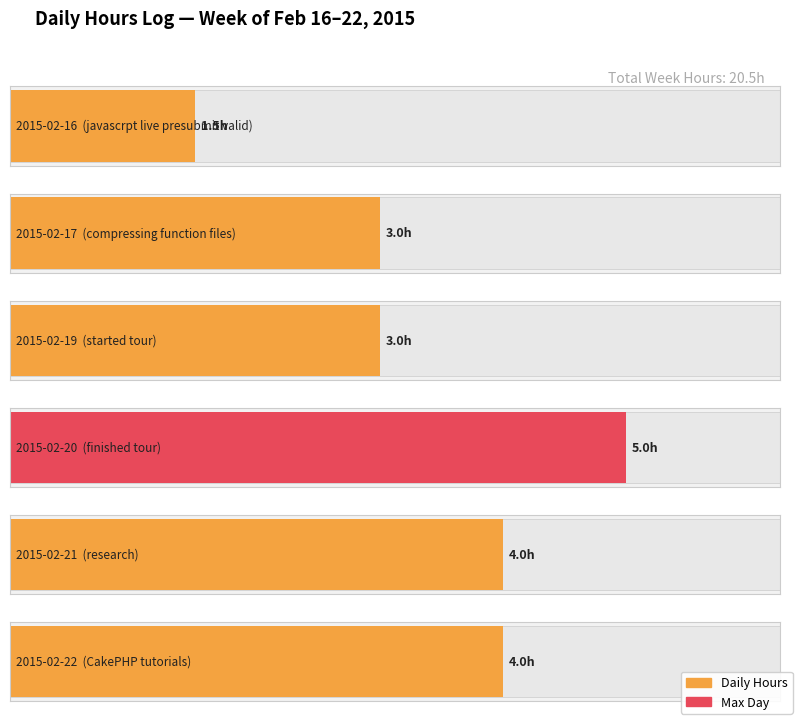

What is the difference between the values at 2015-02-19 and 2015-02-22?

1.0